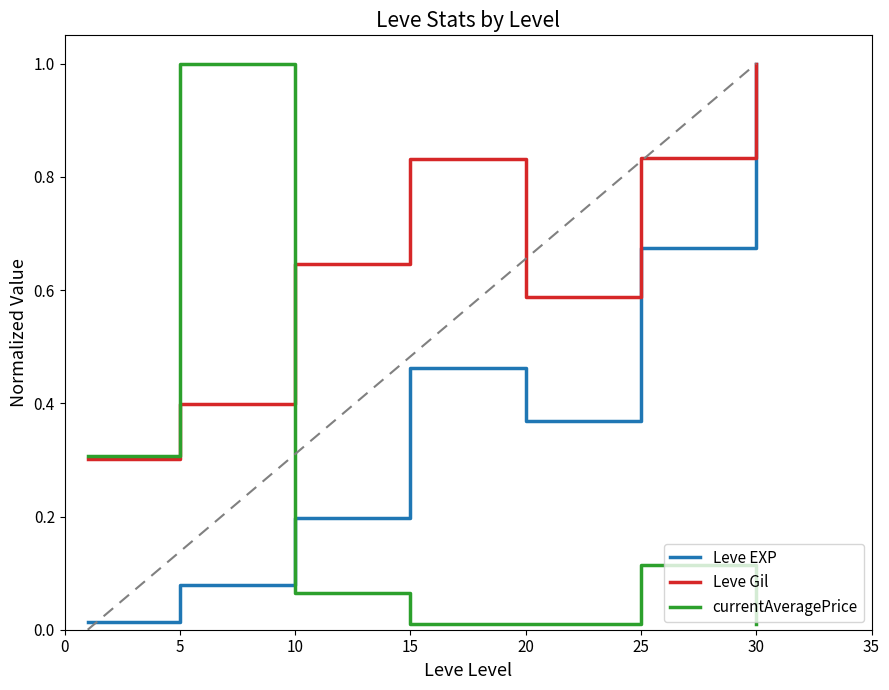

How many times do currentAveragePrice and Leve EXP cross each other?

1